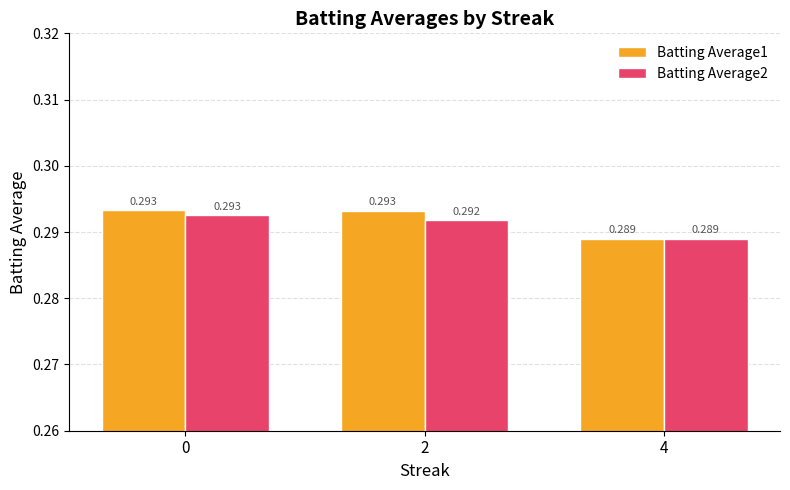

Which series has the largest total across all categories?

Batting Average1